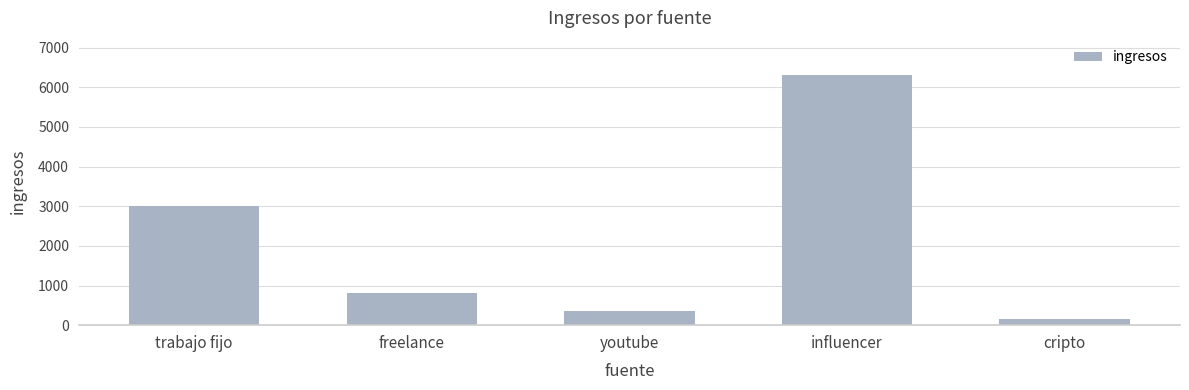

Reading left to right, transcribe all the data shown in this chart.

trabajo fijo=3000	freelance=800	youtube=350	influencer=6300	cripto=150